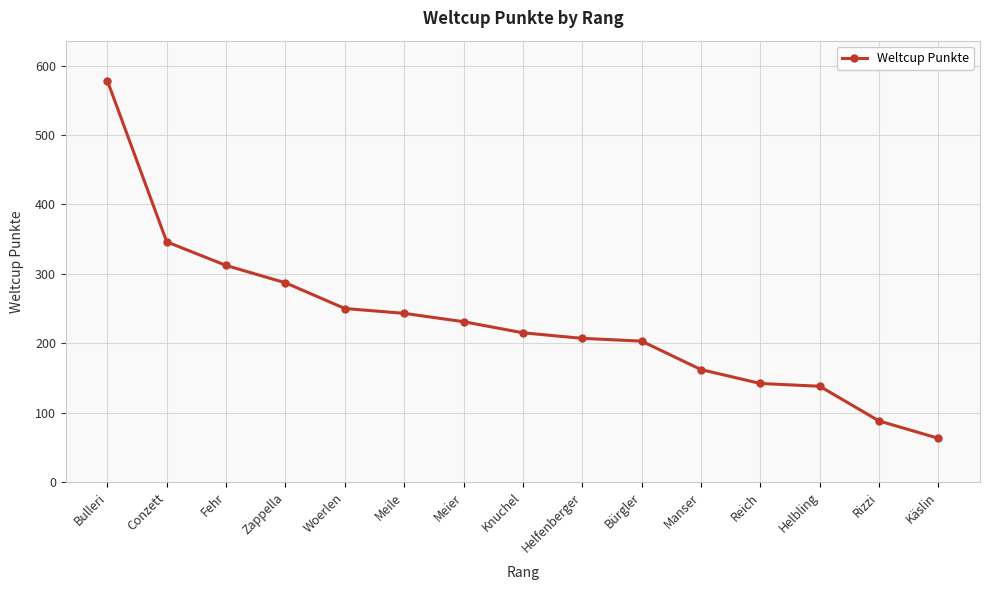

What is the change in value from Bulleri to Manser?

-416